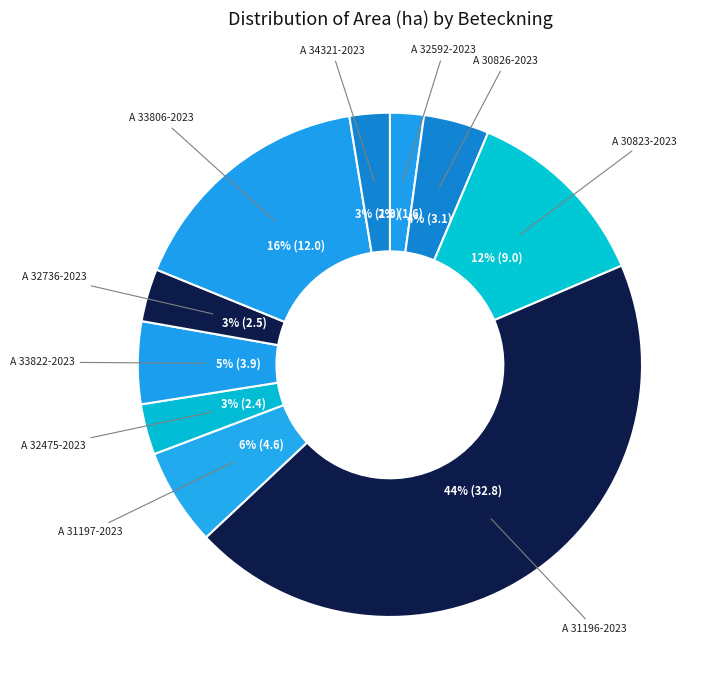

Which has a higher value, A 30826-2023 or A 34321-2023?

A 30826-2023